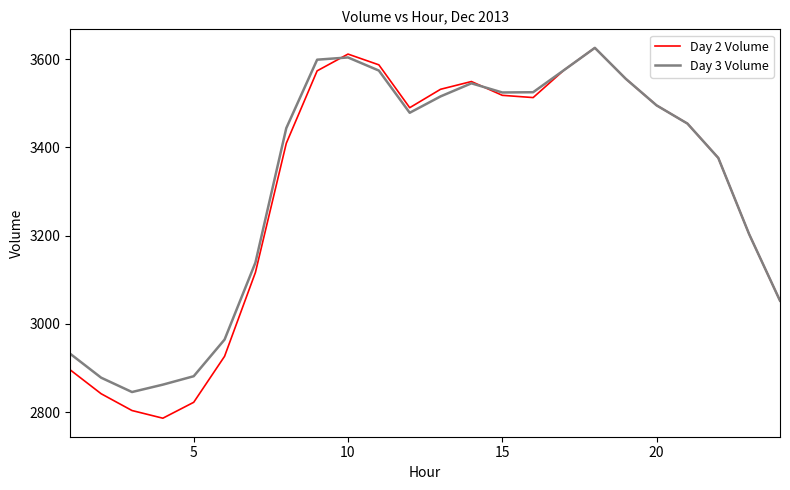

What is the minimum value for Day 3 Volume?

2845.3